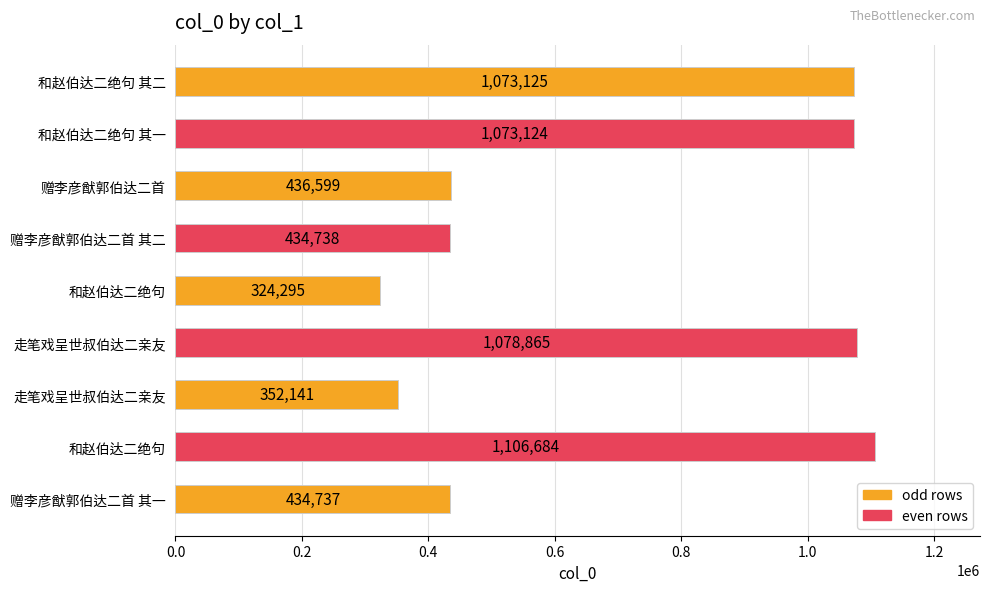

How many values are below 436599?

4